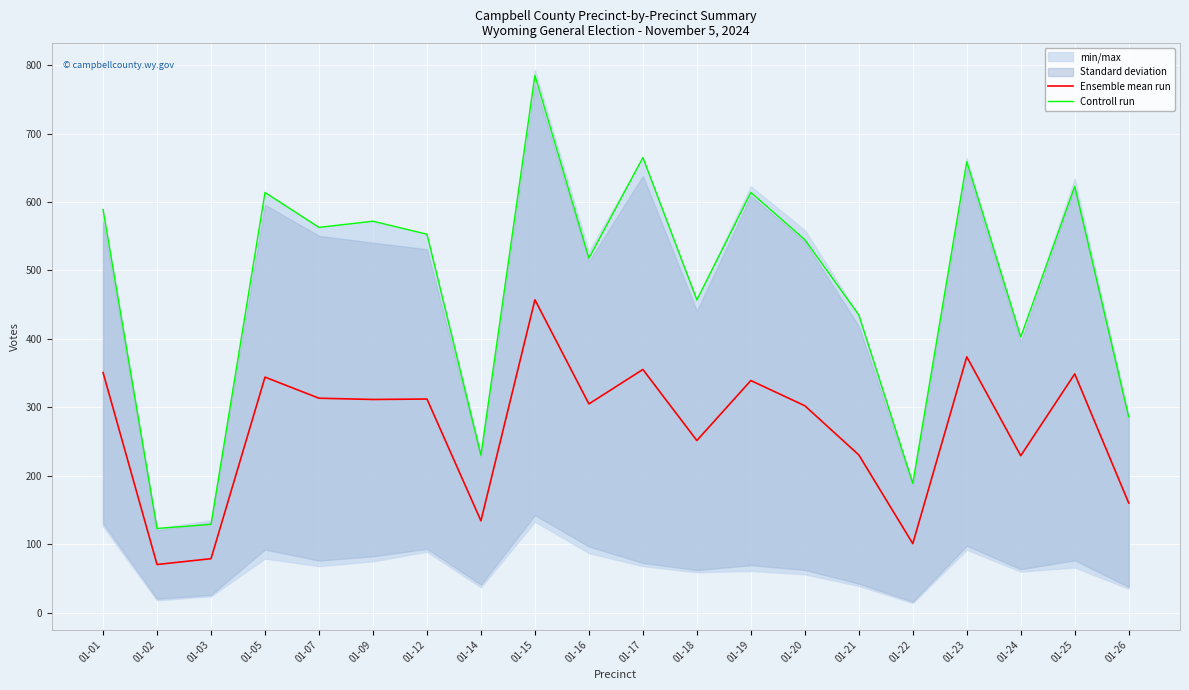

The Controll run series shows 572.0 at 01-09. True or false?

True